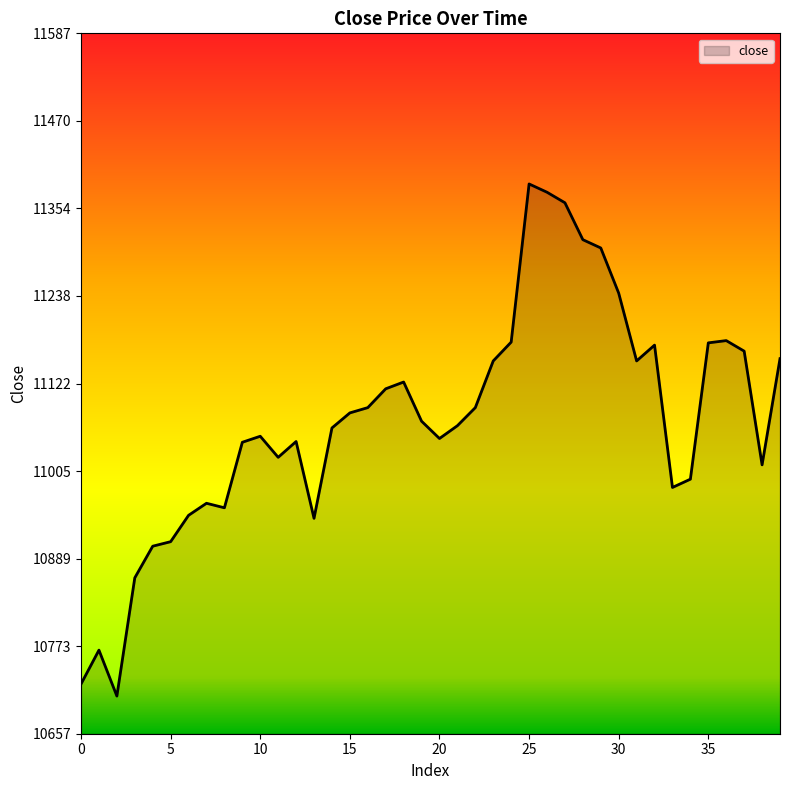

What is the difference between the maximum and minimum values?

680